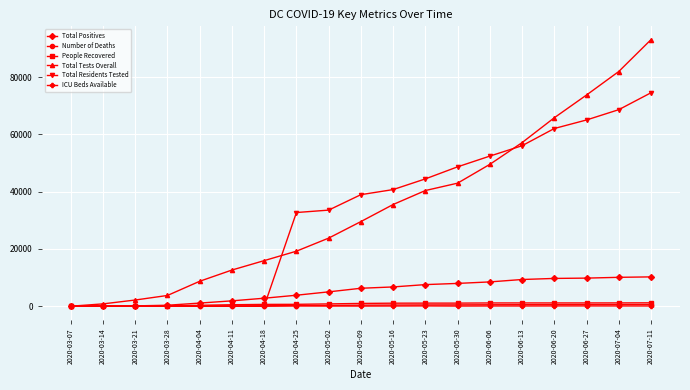

What is the highest value of the Number of Deaths series?

590